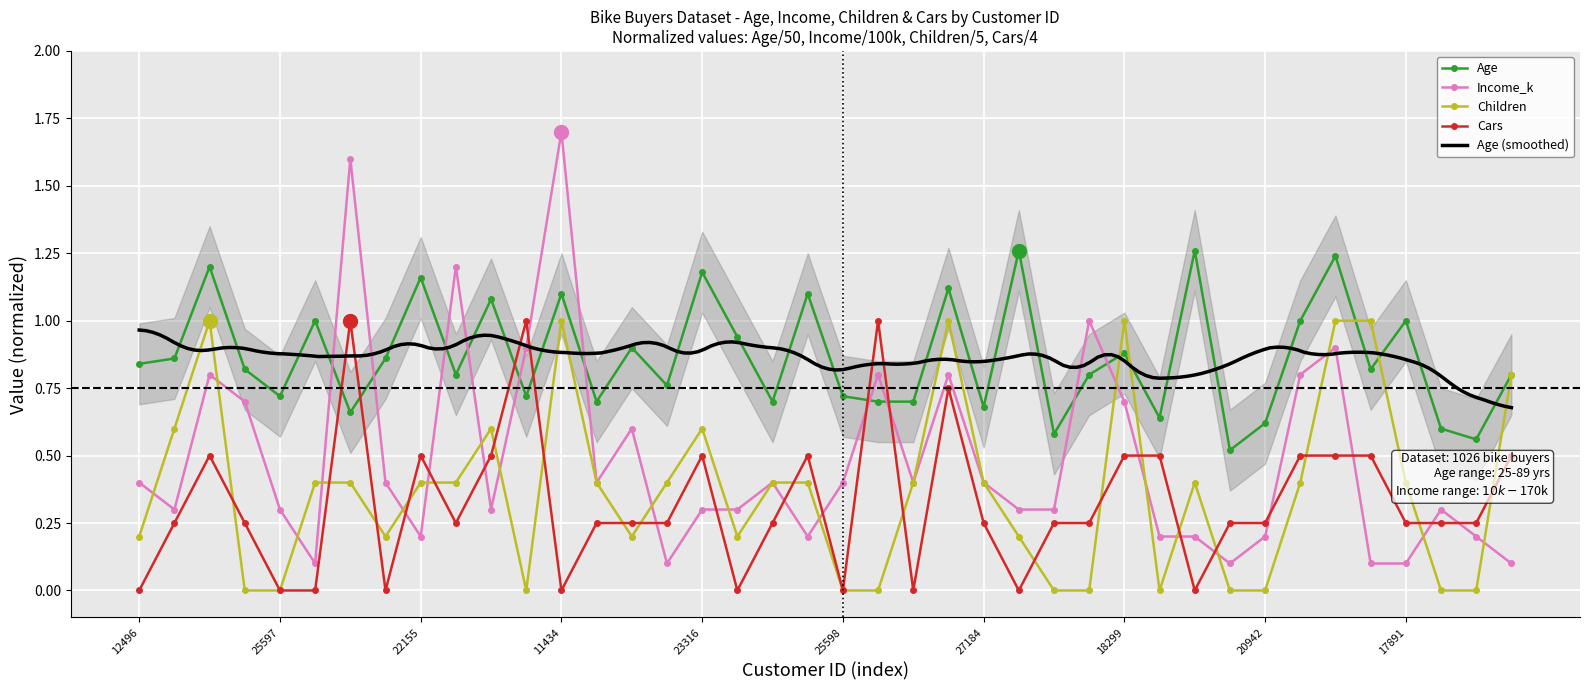

How many lines are shown in the chart?

4